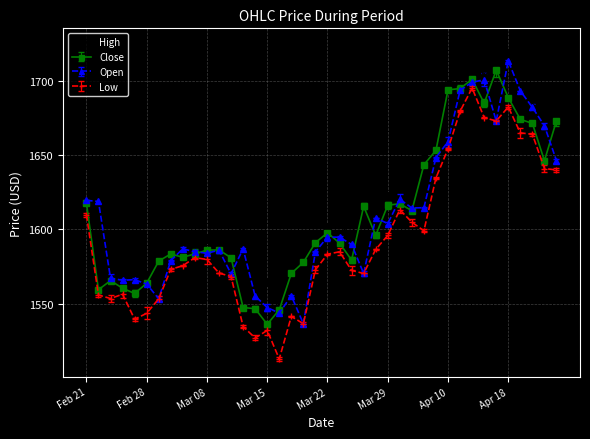

What is the maximum value shown in the chart?

1724.9